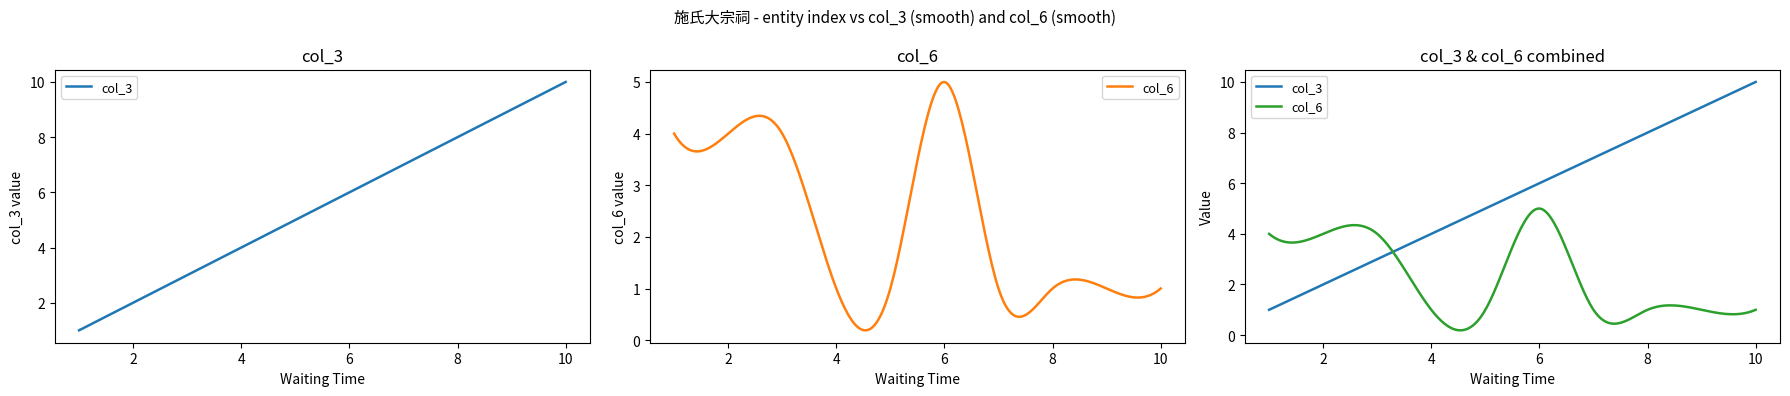

Reading right to left, what are all the values shown in this chart?

index: 莆田=10	龙海=9	漳州=8	石狮=7	晋江=6	七星拱月=5	中轴线=4	龙湖镇=3	康熙皇帝=2	明朝=1
col_3: 莆田=10	龙海=9	漳州=8	石狮=7	晋江=6	七星拱月=5	中轴线=4	龙湖镇=3	康熙皇帝=2	明朝=1
col_6: 莆田=1	龙海=1	漳州=1	石狮=1	晋江=5	七星拱月=1	中轴线=1	龙湖镇=4	康熙皇帝=4	明朝=4